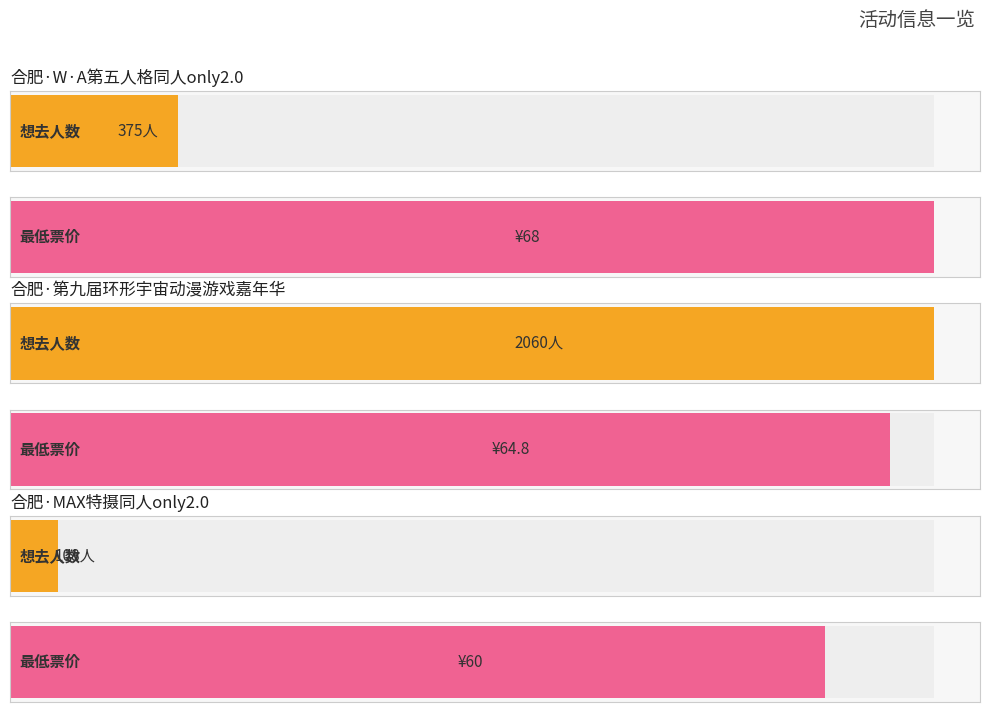

How many data points does each series have?

3